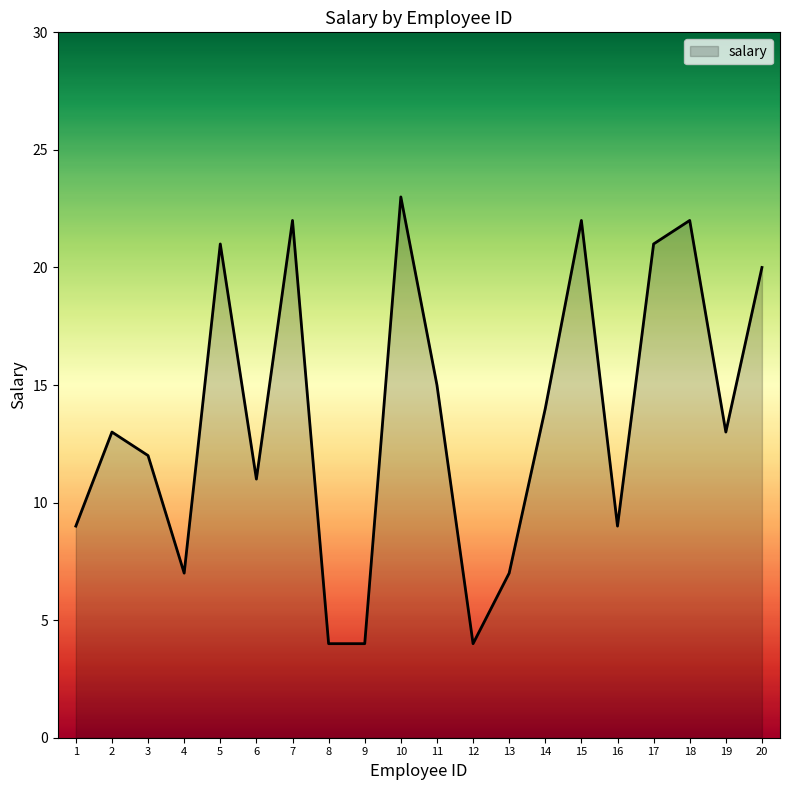

What is the change in value from 4 to 11?

+8